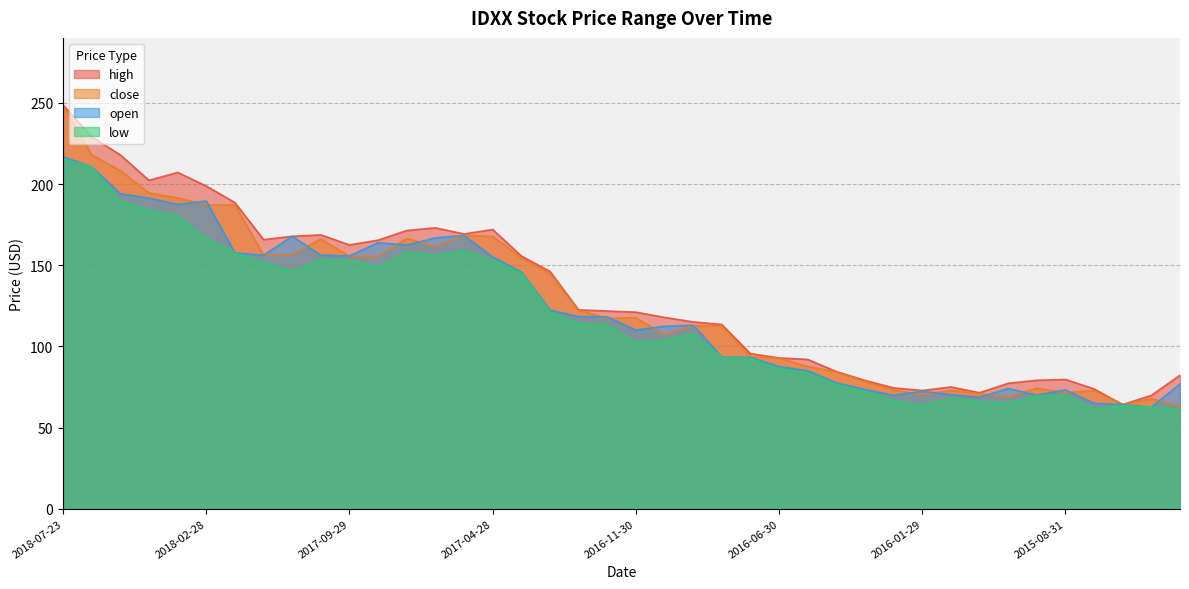

Where do close and open first cross each other?

2018-03-29 and 2018-02-28